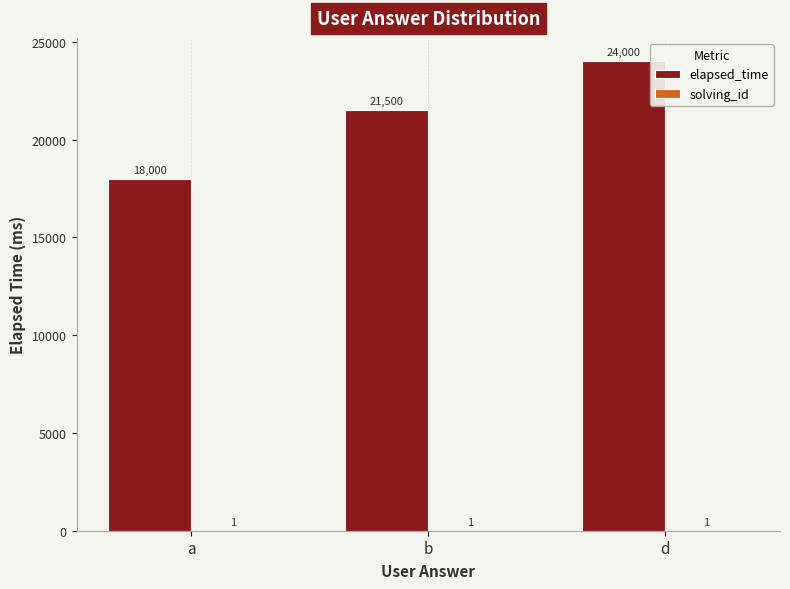

Is it true that elapsed_time equals 21500 at b?

True